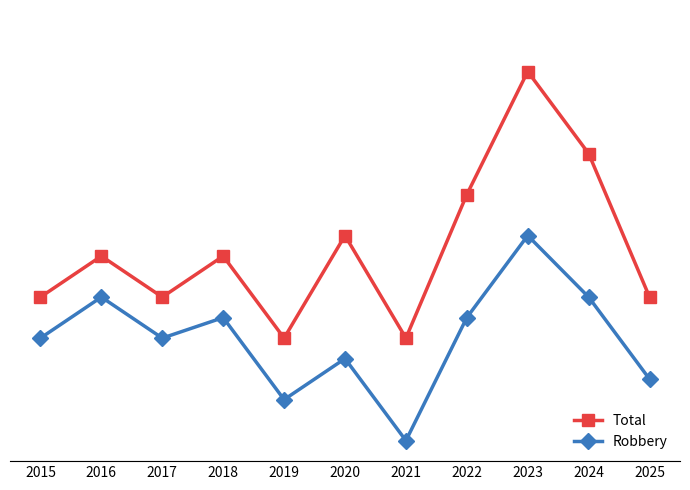

Which series has the largest range (max minus min)?

Total